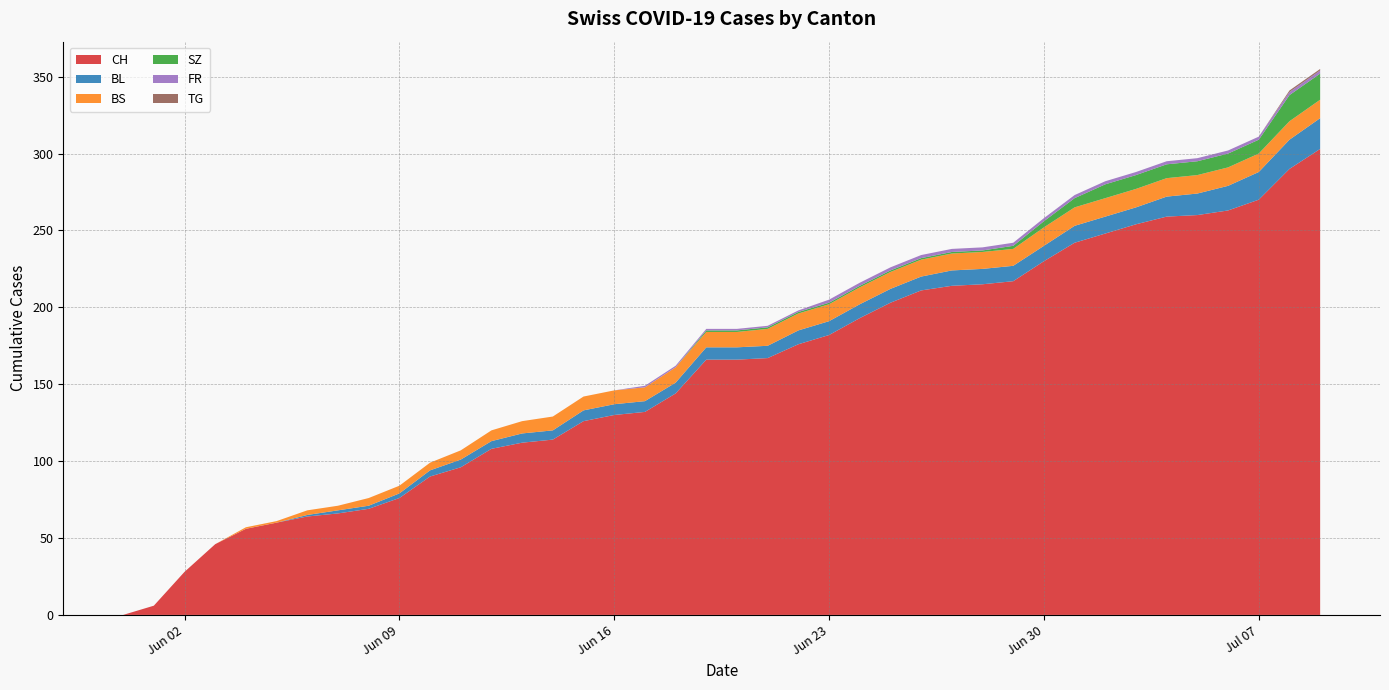

Reading right to left, list all the values displayed in this chart.

CH: 303	290	270	263	260	259	254	248	242	230	217	215	214	211	203	193	182	176	167	166	166	144	132	130	126	114	112	108	96	90	76	69	66	64	60	56	46	28	6	0
BL: 20	19	18	16	14	13	11	11	11	10	10	10	10	9	9	9	9	9	8	8	8	7	7	7	7	6	6	5	5	4	3	2	2	1	0	0	0	0	0	0
BS: 12	12	12	12	12	12	12	12	12	12	11	11	11	11	11	11	11	11	11	10	10	10	9	9	9	9	8	7	6	5	5	5	3	3	1	1	0	0	0	0
SZ: 17	17	9	9	9	9	9	9	6	4	2	1	1	1	1	1	1	1	1	1	1	0	0	0	0	0	0	0	0	0	0	0	0	0	0	0	0	0	0	0
FR: 2	2	2	2	2	2	2	2	2	2	2	2	2	2	2	2	2	1	1	1	1	1	1	0	0	0	0	0	0	0	0	0	0	0	0	0	0	0	0	0
TG: 1	1	0	0	0	0	0	0	0	0	0	0	0	0	0	0	0	0	0	0	0	0	0	0	0	0	0	0	0	0	0	0	0	0	0	0	0	0	0	0